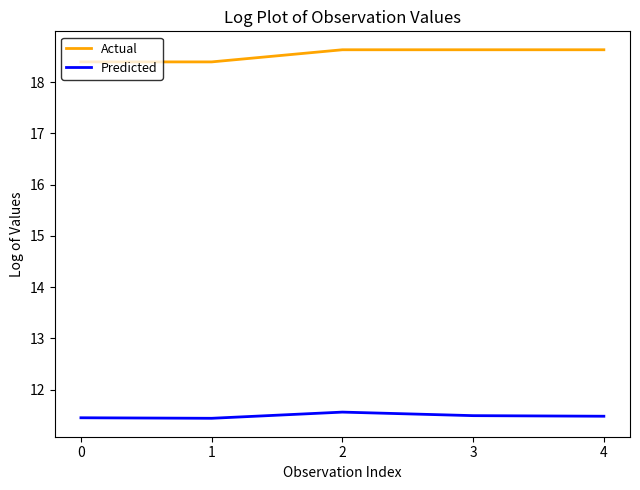

What is the difference between the Actual values at 3 and 0?

0.2